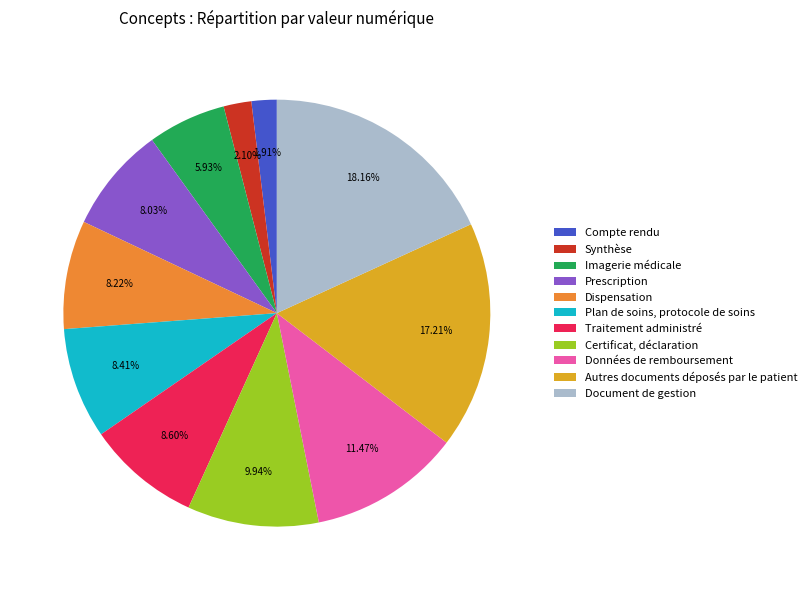

Rank the categories by value from highest to lowest.

Document de gestion, Autres documents déposés par le patient, Données de remboursement, Certificat, déclaration, Traitement administré, Plan de soins, protocole de soins, Dispensation, Prescription, Imagerie médicale, Synthèse, Compte rendu